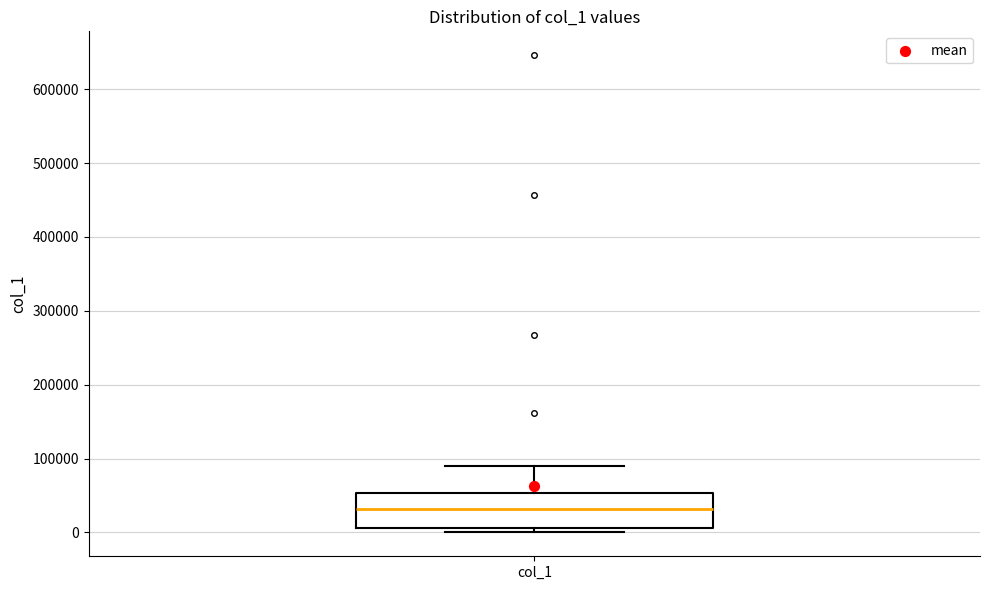

Transcribe this box plot: give where the median line is, the range the box spans, and where the two whiskers end, as read against the y-axis. The values are not printed on the chart, so give them approximately, as read against the axis.

median 30000, box 10000 to 50000, whiskers 0 to 90000